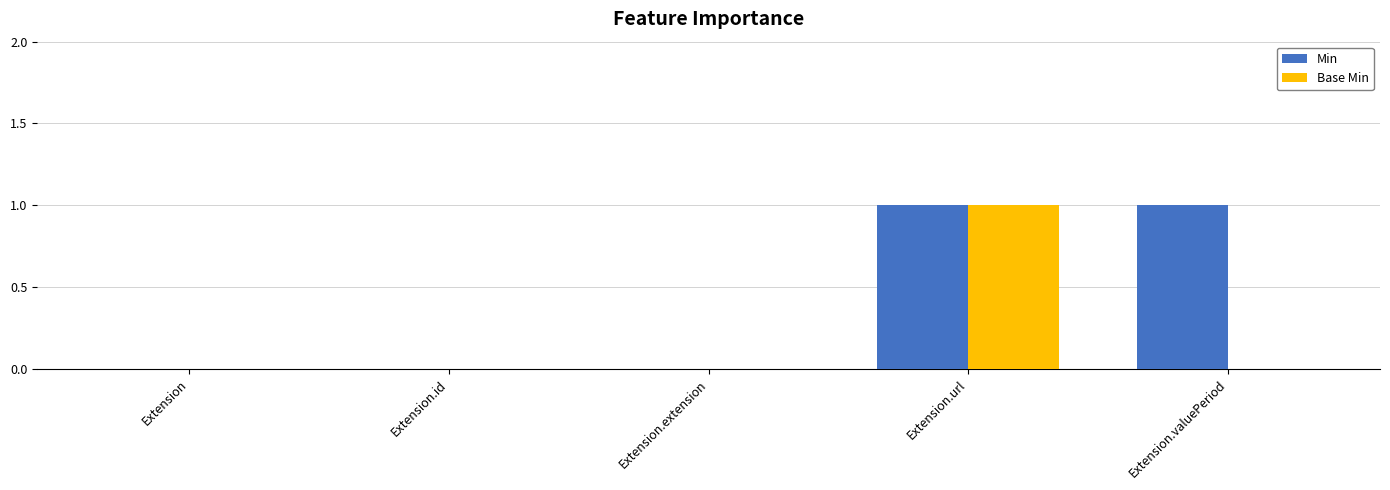

Reading left to right, what are all the values shown in this chart?

Min: 0	0	0	1	1
Base Min: 0	0	0	1	0